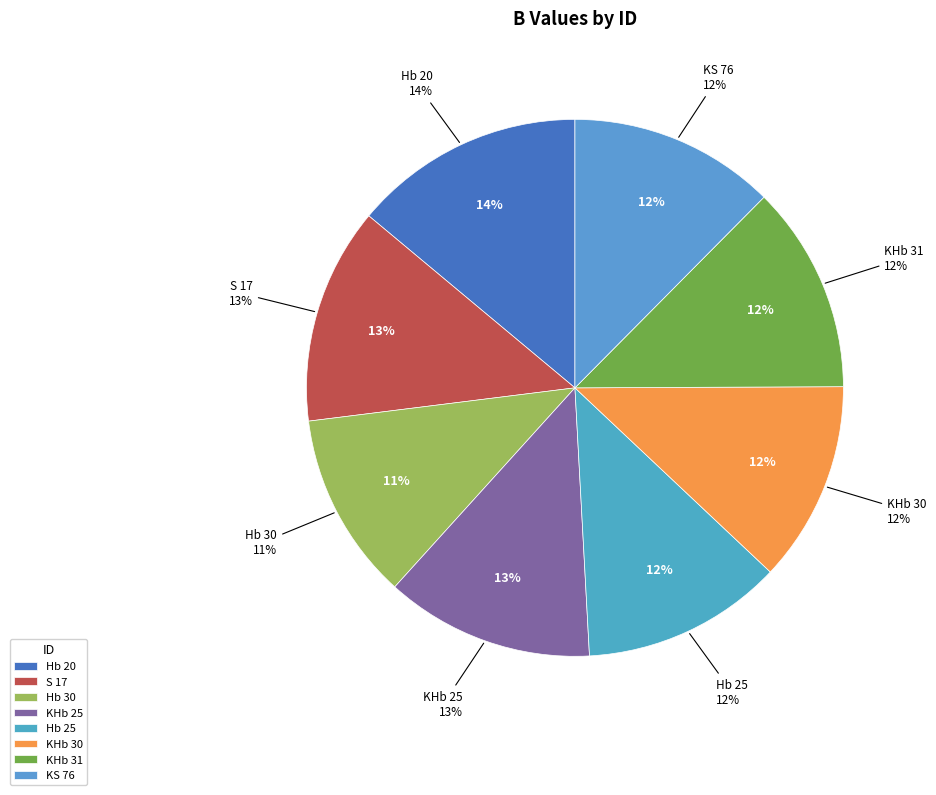

Rank the categories by value from lowest to highest.

Hb 30, KHb 30, Hb 25, KS 76, KHb 31, KHb 25, S 17, Hb 20